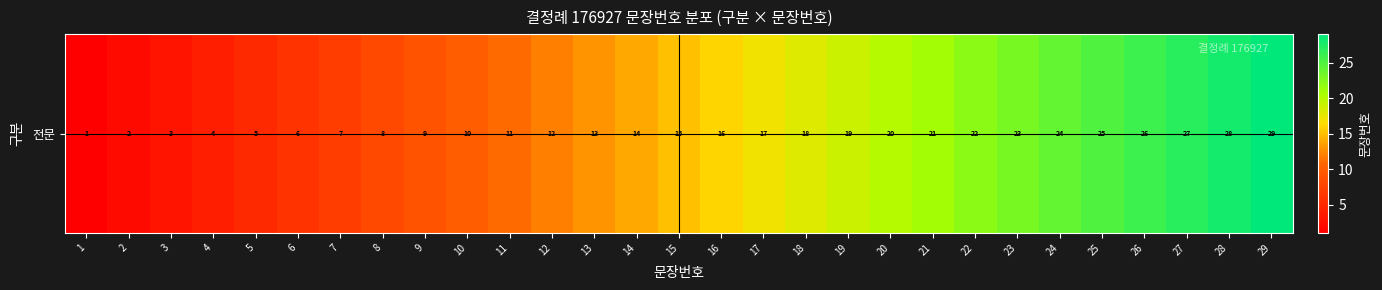

Approximately how many times larger is the value at 15 compared to 28?

0.5